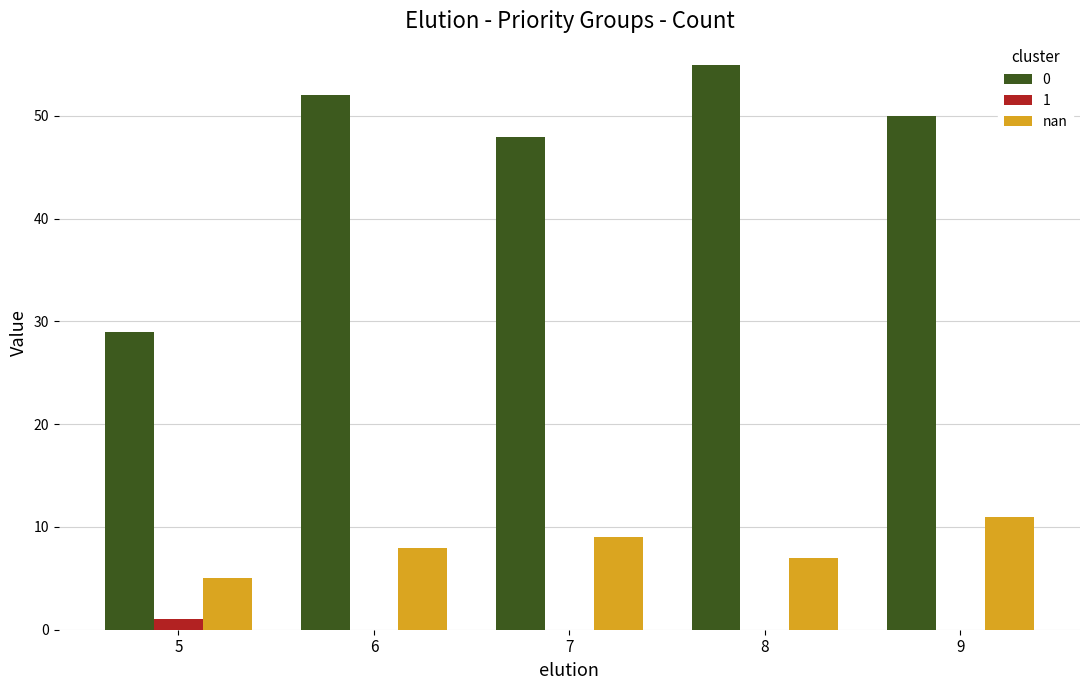

How many distinct data groups are displayed?

3